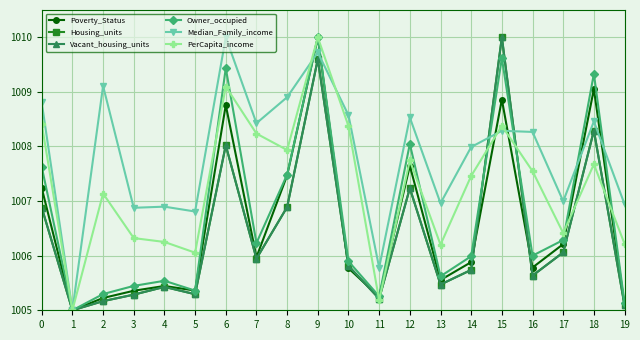

What is the spread (max minus min) of values at 5?

1.5